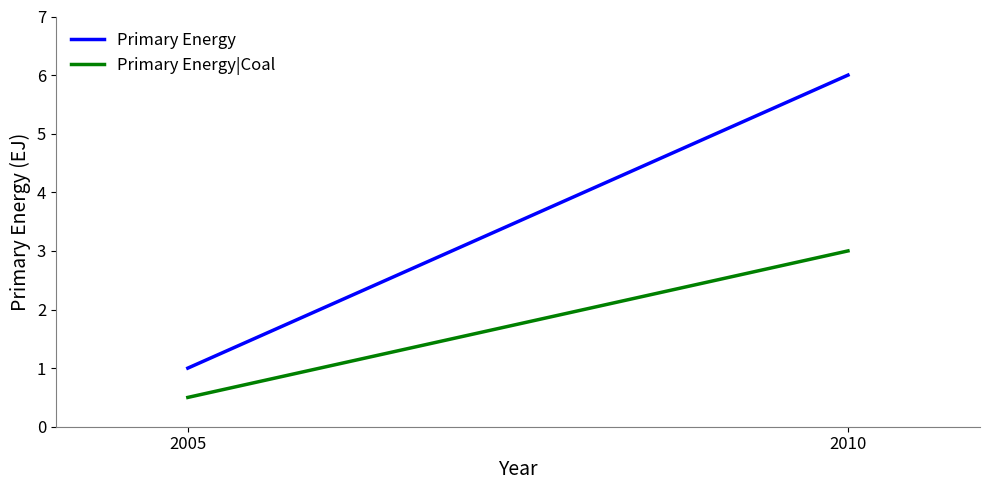

Which series has the widest spread of values?

Primary Energy